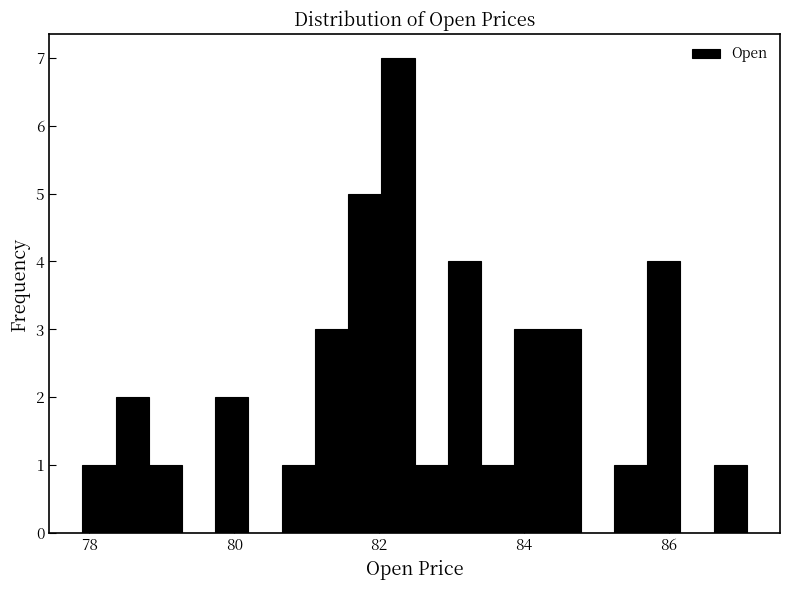

Read against the x-axis, roughly where is the centre of the tallest bar?

82.2